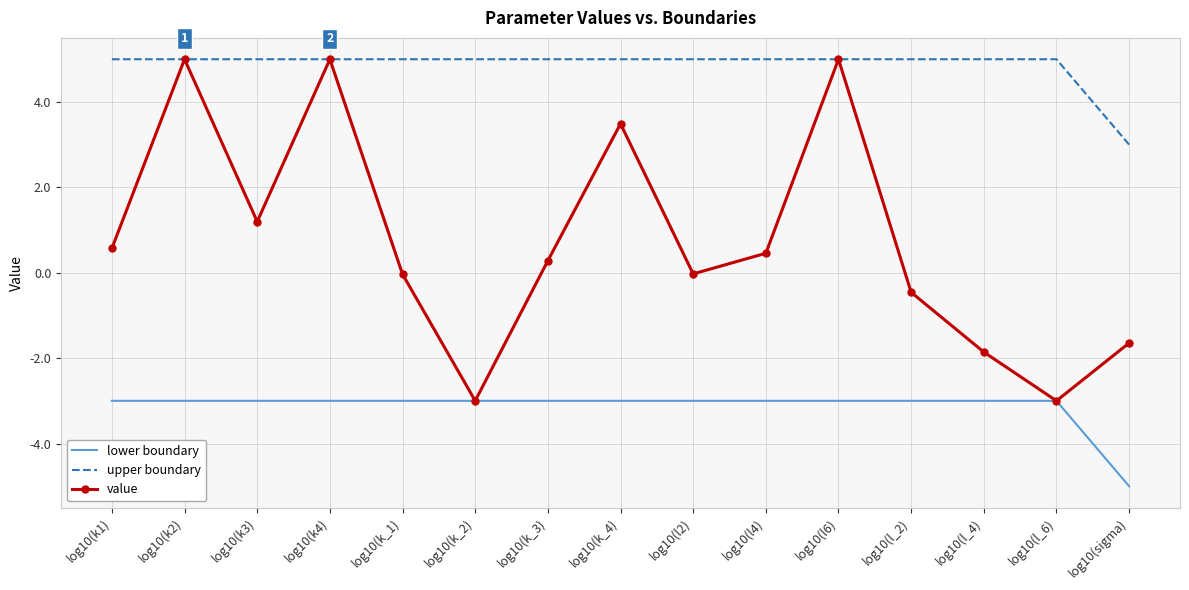

What is the average value of the lower boundary series?

-3.1